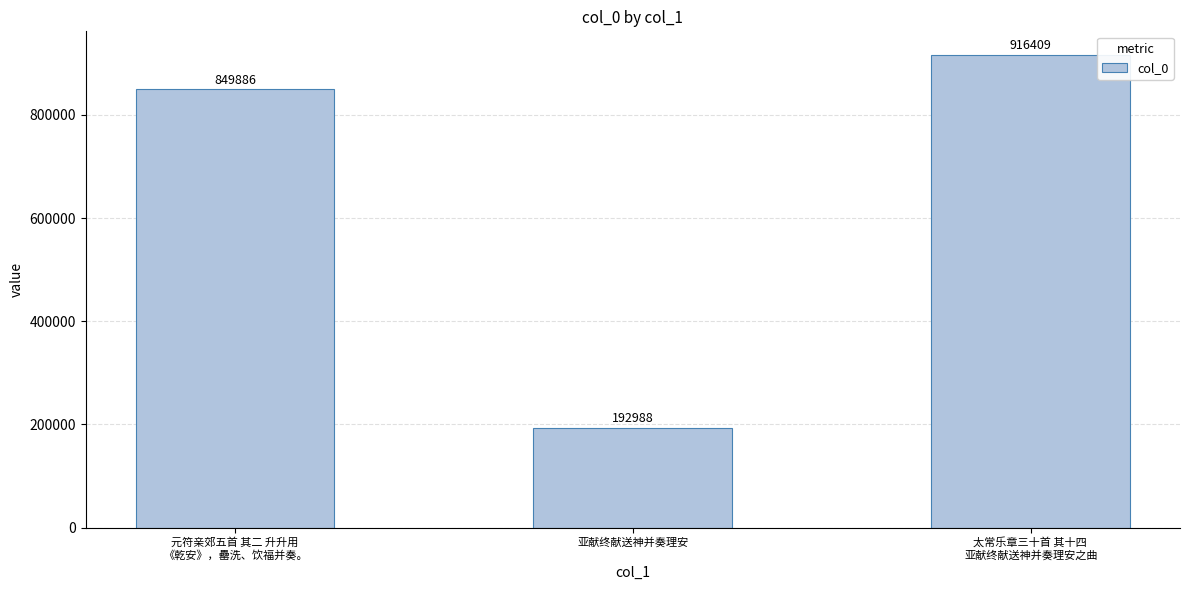

How many bars are there in total?

3